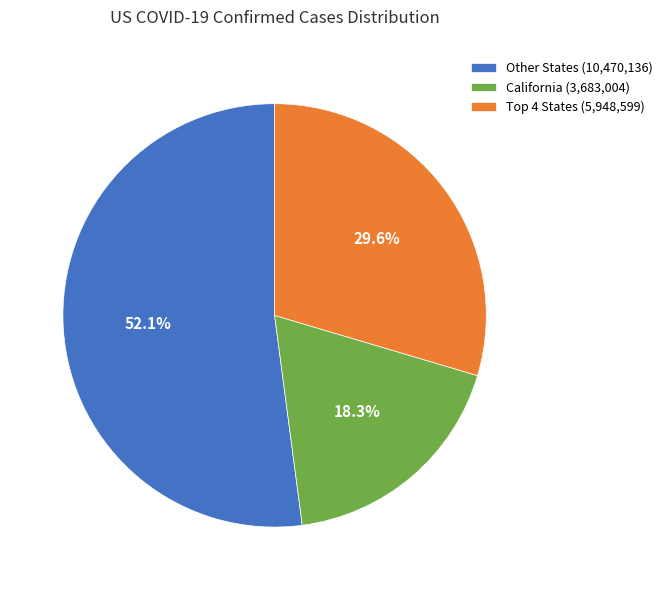

Which slice is the largest?

Other States (10,470,136)